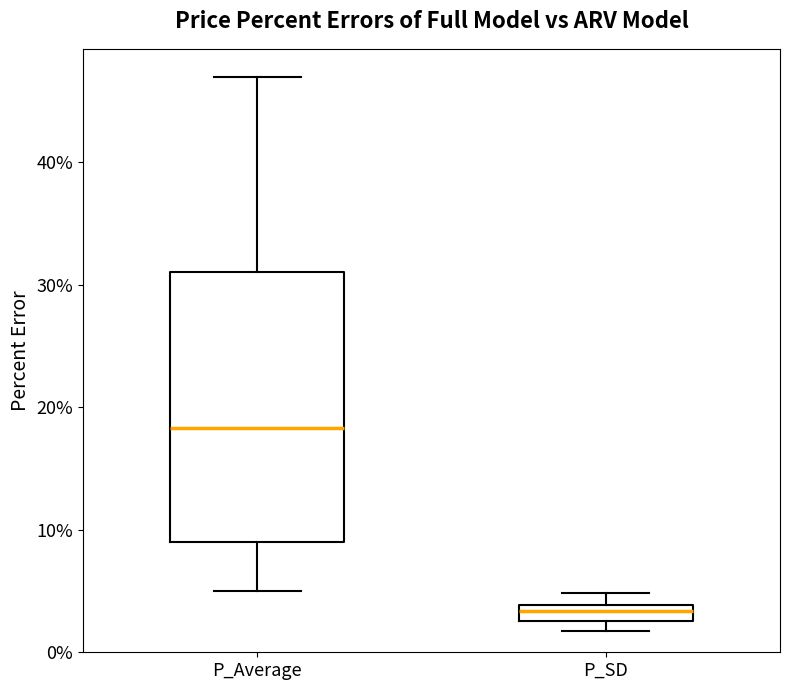

Which box is the tallest, from its lower edge to its upper edge?

P_Average